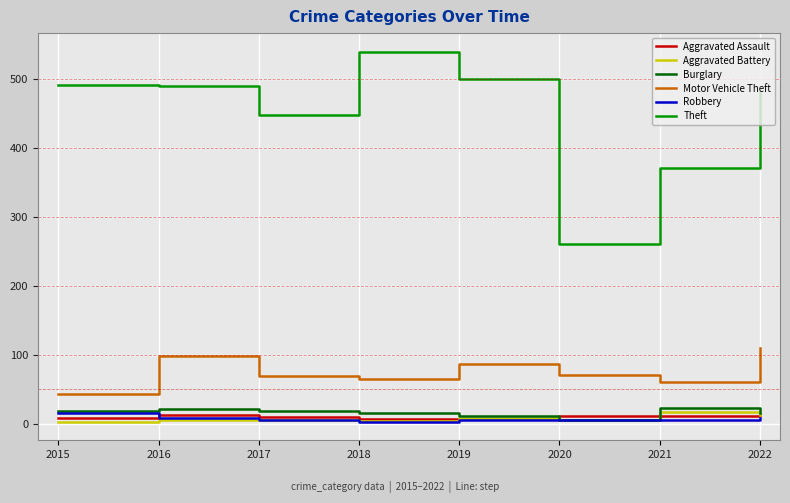

Which series has the widest spread of values?

Theft